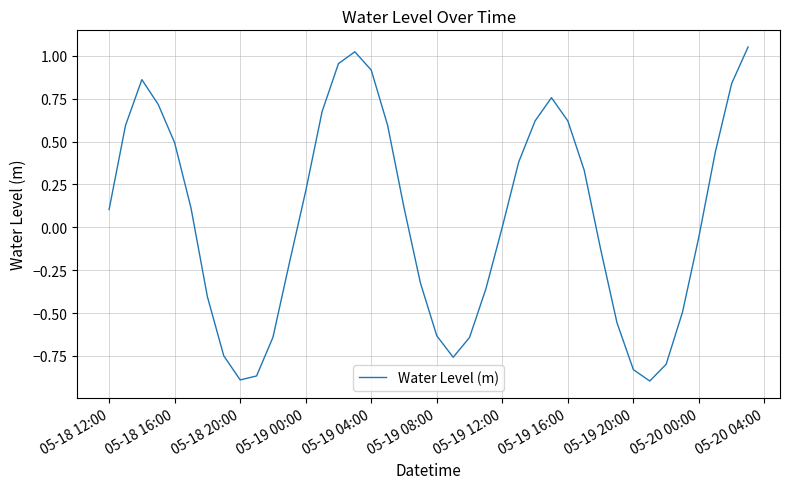

What is the difference between the maximum and minimum values?

1.9